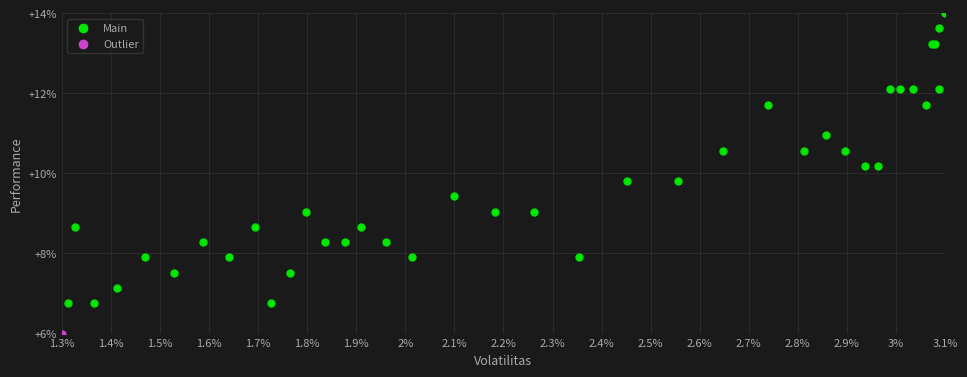

What are all the series names shown in the legend?

Main, Outlier